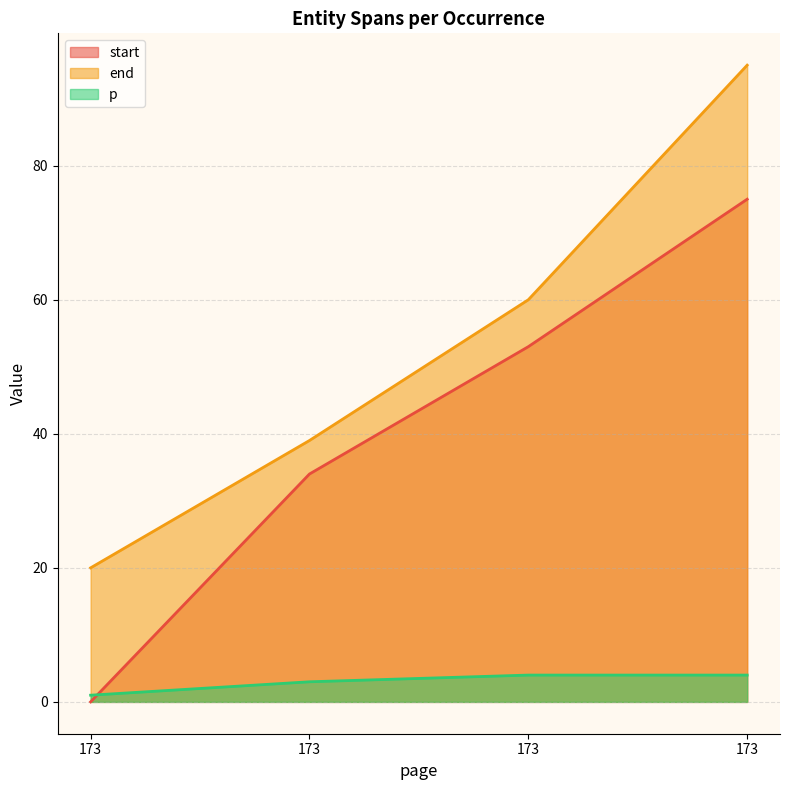

At which category is the sum across all series the highest?

173